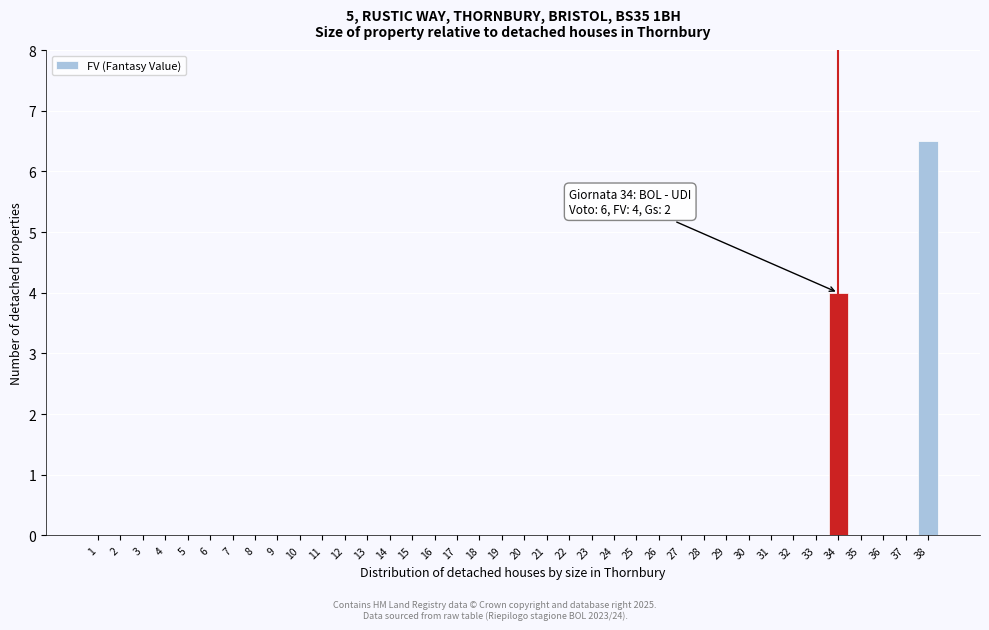

Where is the data nearest to the value 3?

34